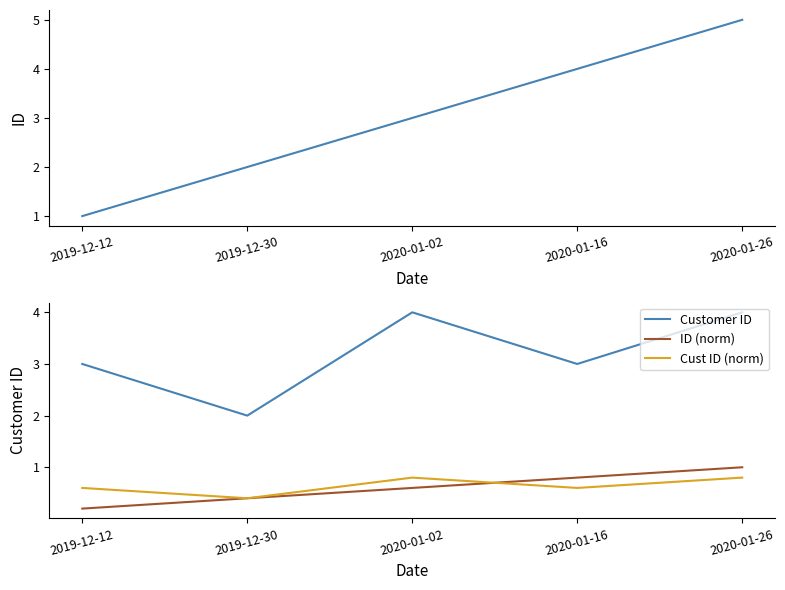

How many distinct data groups are displayed?

4